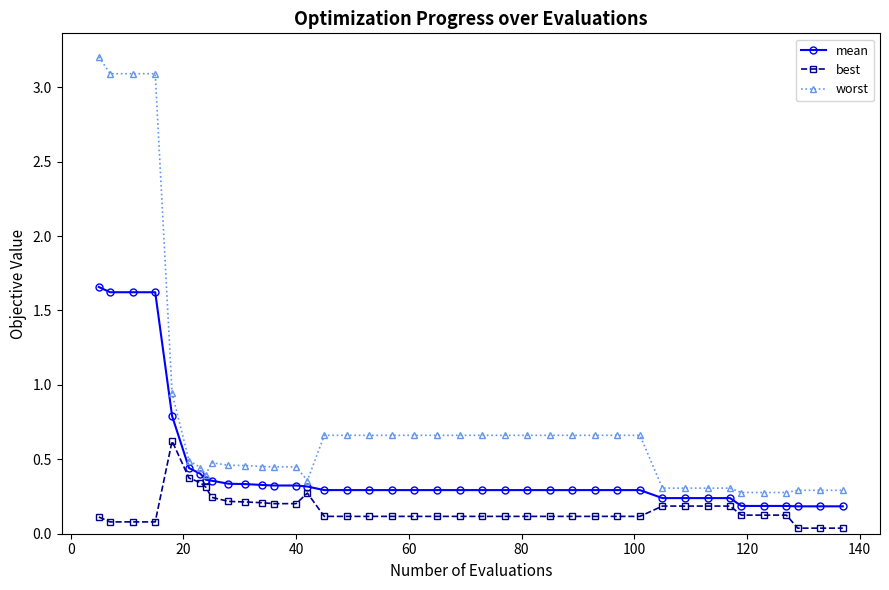

What are all the series names shown in the legend?

mean, best, worst